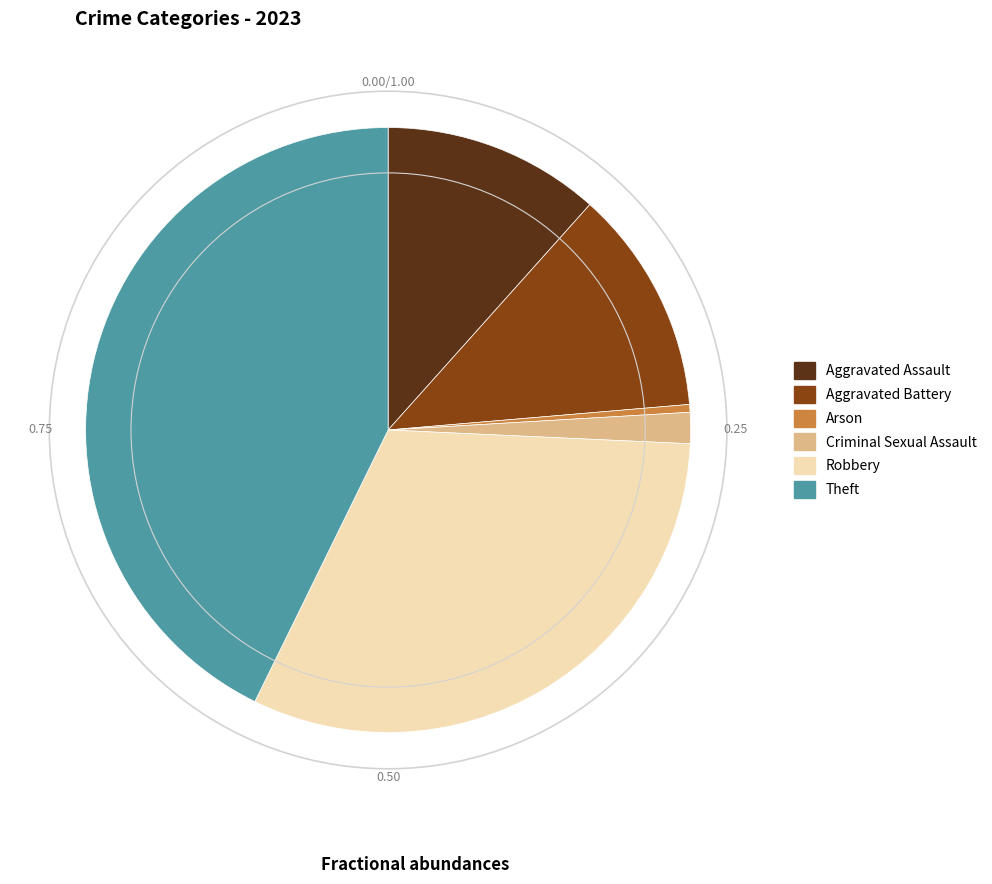

What is the smallest slice in the pie chart?

Arson